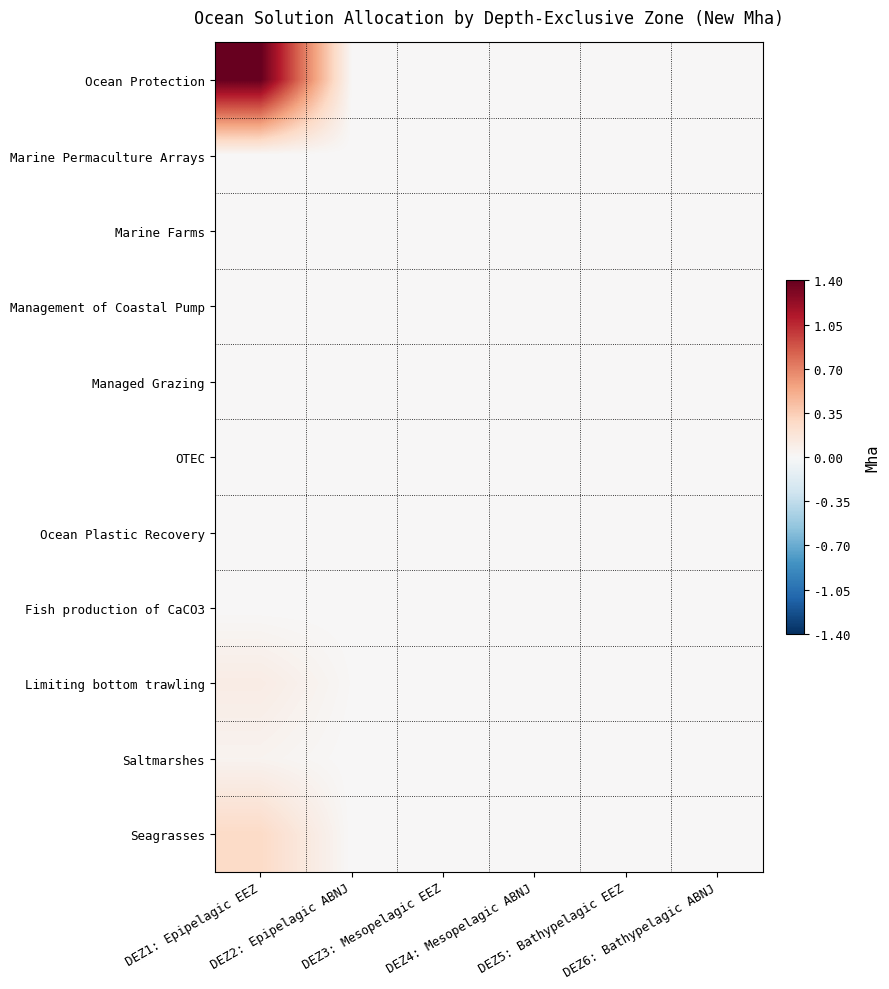

Reading left to right, transcribe all the data shown in this chart.

Ocean Protection: DEZ1: Epipelagic EEZ=1.4	DEZ2: Epipelagic ABNJ=0.0	DEZ3: Mesopelagic EEZ=0.0	DEZ4: Mesopelagic ABNJ=0.0	DEZ5: Bathypelagic EEZ=0.0	DEZ6: Bathypelagic ABNJ=0.0
Marine Permaculture Arrays: DEZ1: Epipelagic EEZ=0.0	DEZ2: Epipelagic ABNJ=0.0	DEZ3: Mesopelagic EEZ=0.0	DEZ4: Mesopelagic ABNJ=0.0	DEZ5: Bathypelagic EEZ=0.0	DEZ6: Bathypelagic ABNJ=0.0
Marine Farms: DEZ1: Epipelagic EEZ=0.0	DEZ2: Epipelagic ABNJ=0.0	DEZ3: Mesopelagic EEZ=0.0	DEZ4: Mesopelagic ABNJ=0.0	DEZ5: Bathypelagic EEZ=0.0	DEZ6: Bathypelagic ABNJ=0.0
Management of Coastal Pump: DEZ1: Epipelagic EEZ=0.0	DEZ2: Epipelagic ABNJ=0.0	DEZ3: Mesopelagic EEZ=0.0	DEZ4: Mesopelagic ABNJ=0.0	DEZ5: Bathypelagic EEZ=0.0	DEZ6: Bathypelagic ABNJ=0.0
Managed Grazing: DEZ1: Epipelagic EEZ=0.0	DEZ2: Epipelagic ABNJ=0.0	DEZ3: Mesopelagic EEZ=0.0	DEZ4: Mesopelagic ABNJ=0.0	DEZ5: Bathypelagic EEZ=0.0	DEZ6: Bathypelagic ABNJ=0.0
OTEC: DEZ1: Epipelagic EEZ=0.0	DEZ2: Epipelagic ABNJ=0.0	DEZ3: Mesopelagic EEZ=0.0	DEZ4: Mesopelagic ABNJ=0.0	DEZ5: Bathypelagic EEZ=0.0	DEZ6: Bathypelagic ABNJ=0.0
Ocean Plastic Recovery: DEZ1: Epipelagic EEZ=0.0	DEZ2: Epipelagic ABNJ=0.0	DEZ3: Mesopelagic EEZ=0.0	DEZ4: Mesopelagic ABNJ=0.0	DEZ5: Bathypelagic EEZ=0.0	DEZ6: Bathypelagic ABNJ=0.0
Fish production of CaCO3: DEZ1: Epipelagic EEZ=0.0	DEZ2: Epipelagic ABNJ=0.0	DEZ3: Mesopelagic EEZ=0.0	DEZ4: Mesopelagic ABNJ=0.0	DEZ5: Bathypelagic EEZ=0.0	DEZ6: Bathypelagic ABNJ=0.0
Limiting bottom trawling: DEZ1: Epipelagic EEZ=0.1	DEZ2: Epipelagic ABNJ=0.0	DEZ3: Mesopelagic EEZ=0.0	DEZ4: Mesopelagic ABNJ=0.0	DEZ5: Bathypelagic EEZ=0.0	DEZ6: Bathypelagic ABNJ=0.0
Saltmarshes: DEZ1: Epipelagic EEZ=0.0	DEZ2: Epipelagic ABNJ=0.0	DEZ3: Mesopelagic EEZ=0.0	DEZ4: Mesopelagic ABNJ=0.0	DEZ5: Bathypelagic EEZ=0.0	DEZ6: Bathypelagic ABNJ=0.0
Seagrasses: DEZ1: Epipelagic EEZ=0.3	DEZ2: Epipelagic ABNJ=0.0	DEZ3: Mesopelagic EEZ=0.0	DEZ4: Mesopelagic ABNJ=0.0	DEZ5: Bathypelagic EEZ=0.0	DEZ6: Bathypelagic ABNJ=0.0